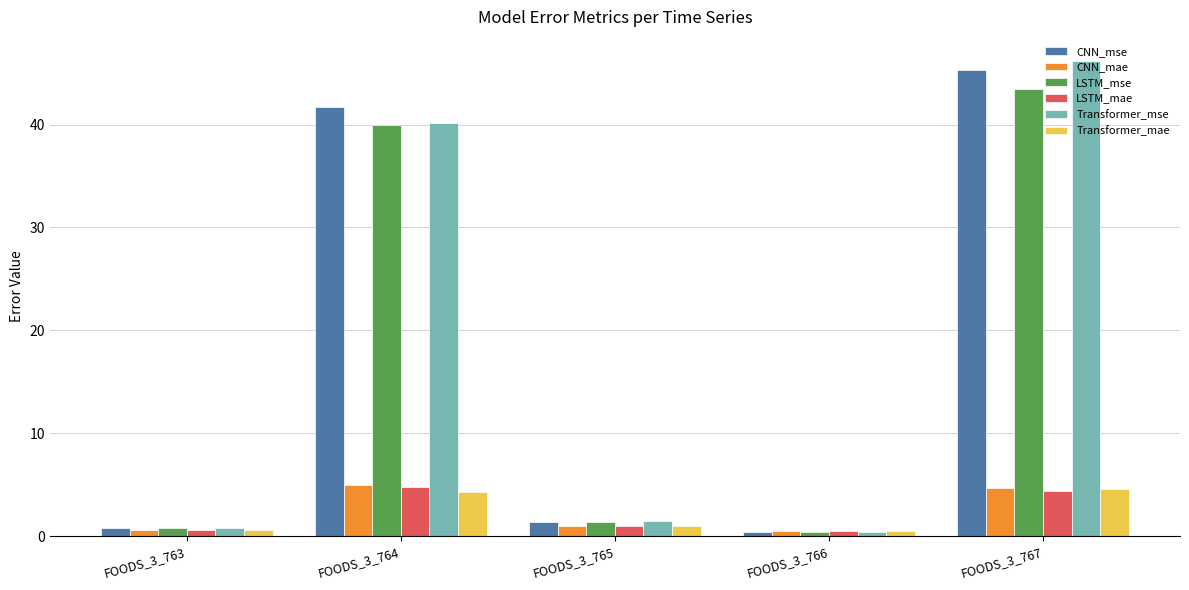

What is the highest value of the LSTM_mae series?

4.8